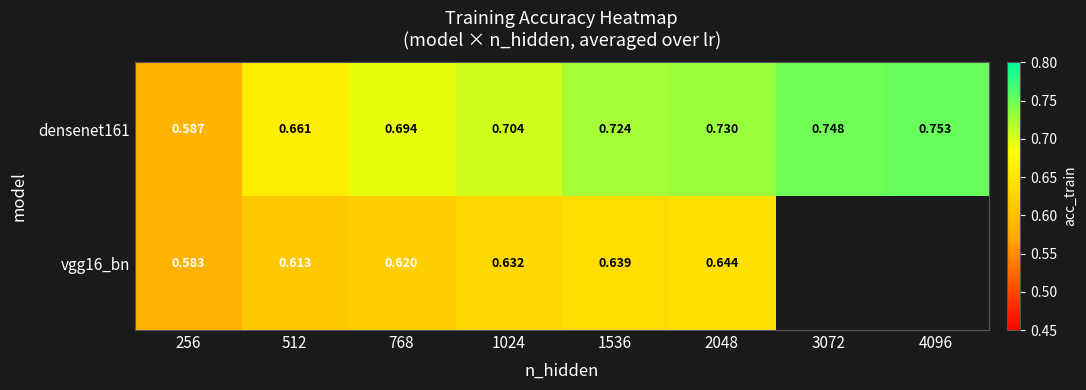

Between 768 and 2048, which is larger?

2048